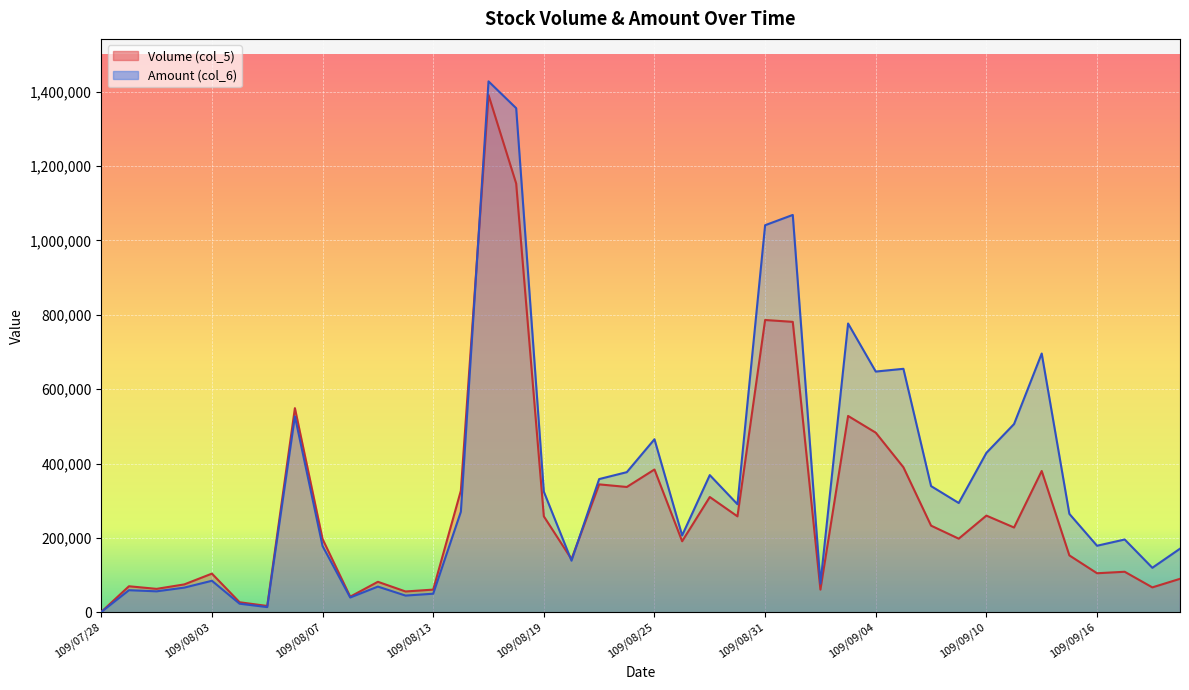

Reading left to right, transcribe all the data shown in this chart.

Volume (col_5): 109/07/28=1000	109/07/29=70000	109/07/30=63000	109/07/31=75000	109/08/03=104000	109/08/04=27000	109/08/05=17000	109/08/06=549000	109/08/07=197000	109/08/10=42000	109/08/11=82000	109/08/12=56000	109/08/13=61000	109/08/14=327000	109/08/17=1391000	109/08/18=1153000	109/08/19=258000	109/08/20=143000	109/08/21=344000	109/08/24=337000	109/08/25=384000	109/08/26=191000	109/08/27=310000	109/08/28=258000	109/08/31=786000	109/09/01=781000	109/09/02=61000	109/09/03=528000	109/09/04=483000	109/09/07=390000	109/09/08=233000	109/09/09=198000	109/09/10=260000	109/09/11=228000	109/09/14=380000	109/09/15=153000	109/09/16=105000	109/09/17=109000	109/09/18=67000	109/09/21=90000
Amount (col_6): 109/07/28=850	109/07/29=59410	109/07/30=56400	109/07/31=66350	109/08/03=84770	109/08/04=23120	109/08/05=13980	109/08/06=527020	109/08/07=178280	109/08/10=39760	109/08/11=69140	109/08/12=44940	109/08/13=49970	109/08/14=270430	109/08/17=1427670	109/08/18=1355550	109/08/19=324360	109/08/20=138810	109/08/21=358230	109/08/24=376850	109/08/25=465350	109/08/26=206680	109/08/27=368900	109/08/28=290560	109/08/31=1040840	109/09/01=1068530	109/09/02=77170	109/09/03=776550	109/09/04=647340	109/09/07=654740	109/09/08=339360	109/09/09=293900	109/09/10=428680	109/09/11=506190	109/09/14=695850	109/09/15=264700	109/09/16=178960	109/09/17=195770	109/09/18=119680	109/09/21=171030